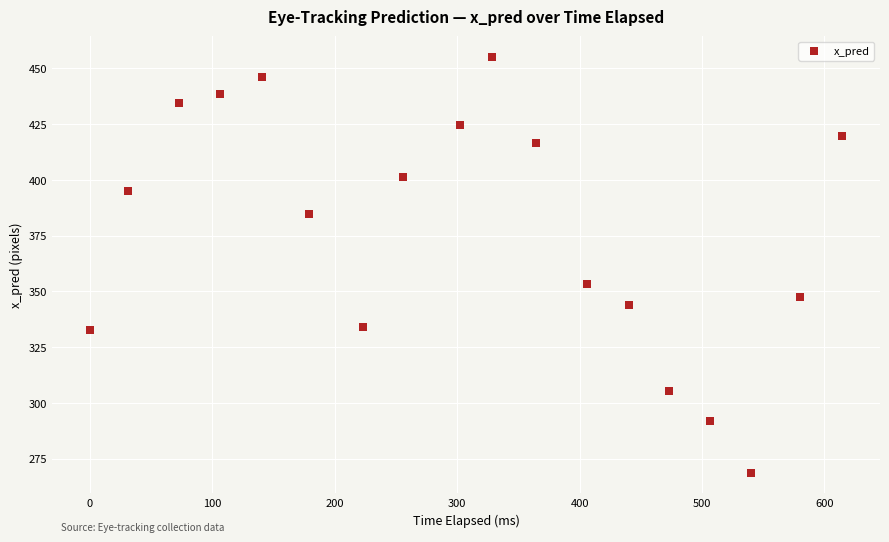

What Y value in the scatter plot is closest to 361?

353.1